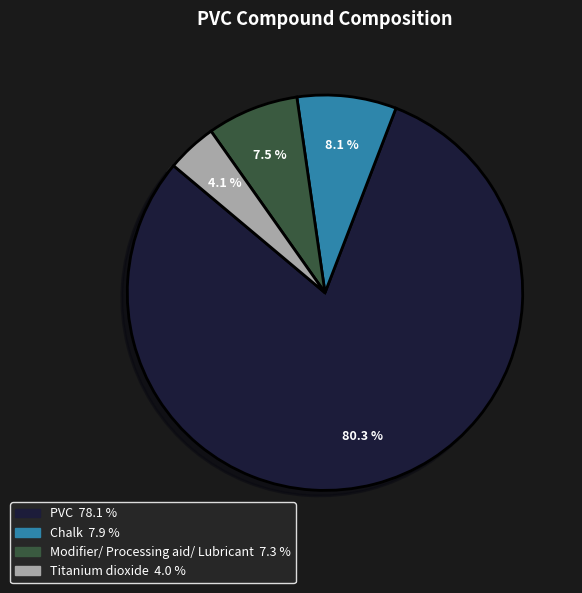

Which category has the biggest portion of the pie?

PVC